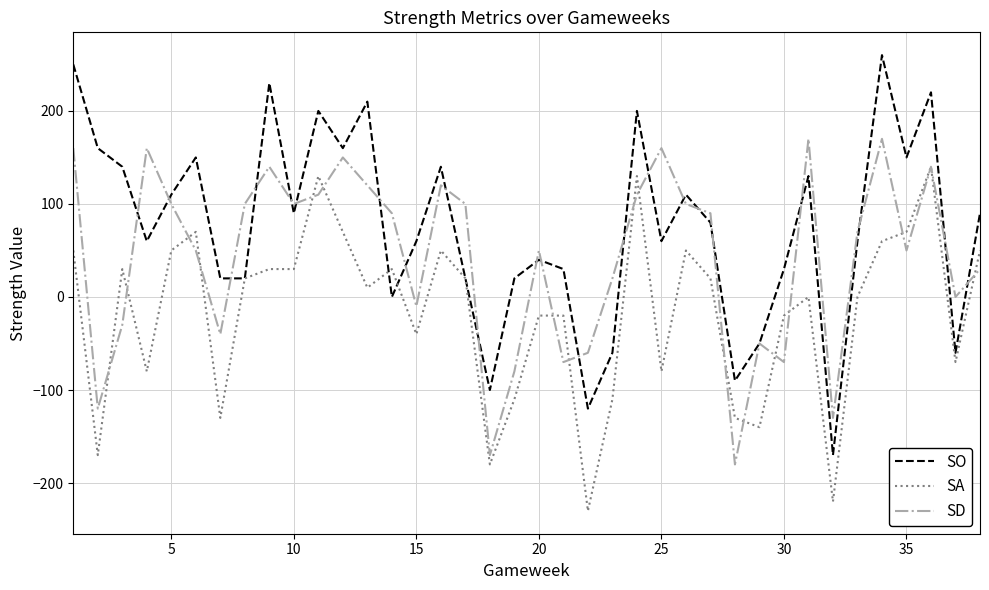

How many lines are shown in the chart?

3